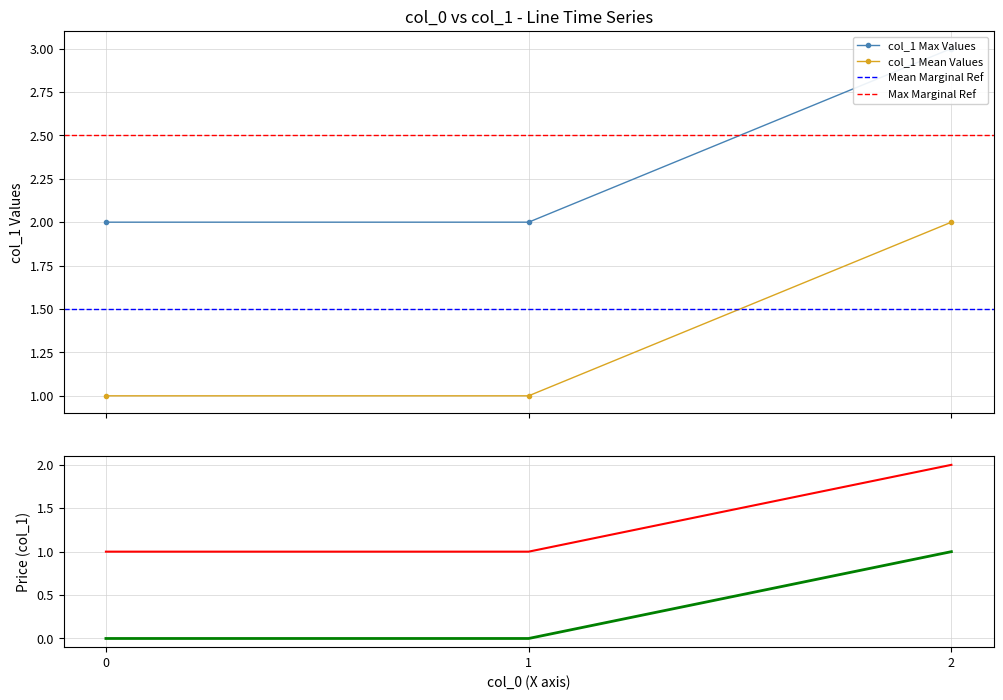

What is the value of the col_1_by_col0_0 point at the 3rd from the left?

2